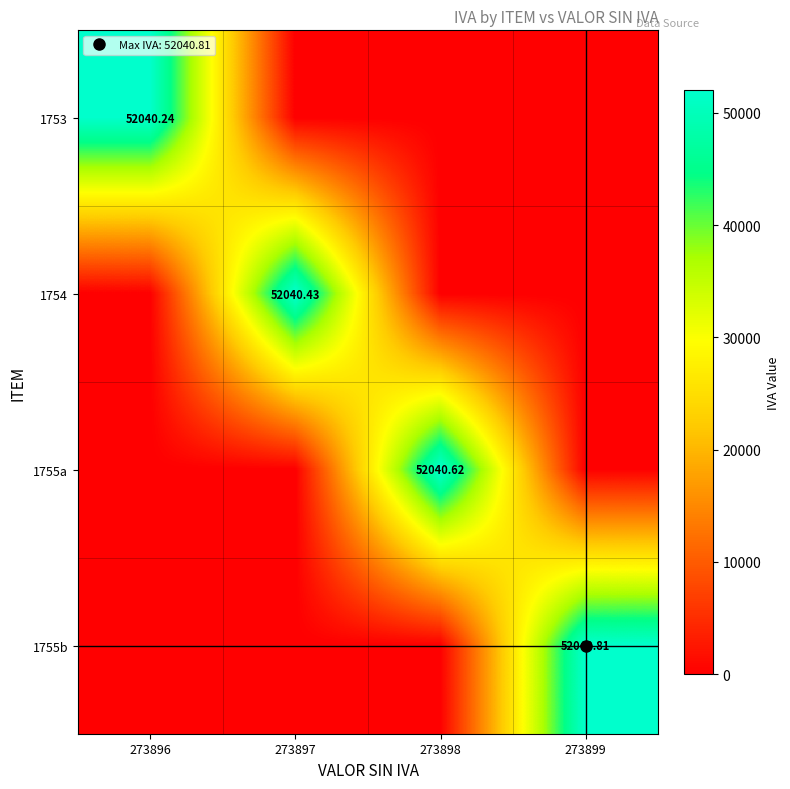

The 1754 series shows 0.0 at 273899. True or false?

True